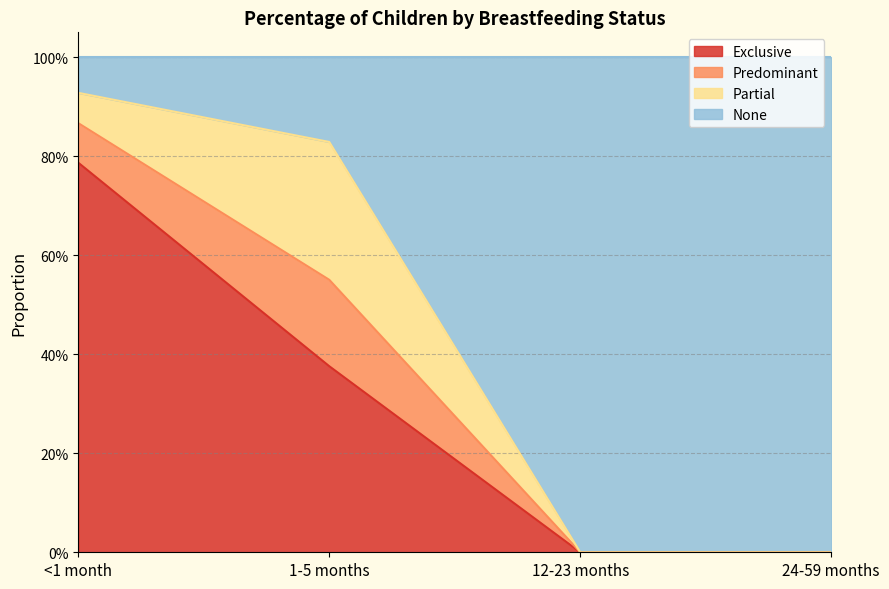

True or false: Exclusive has a value of 0.8 at <1 month.

True